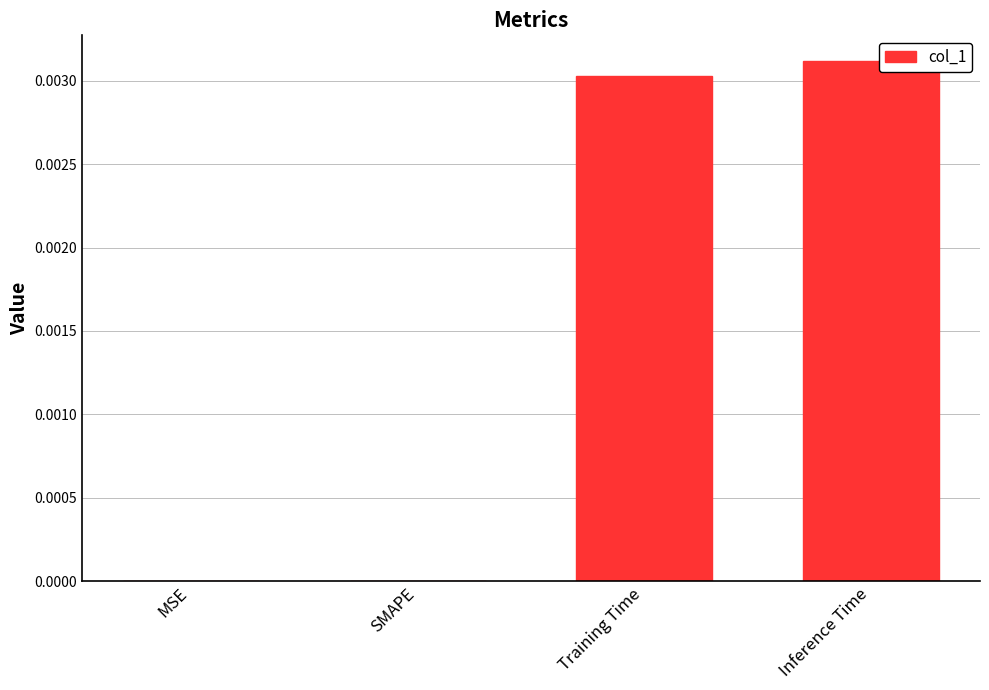

Between MSE and Inference Time, which is larger?

Inference Time